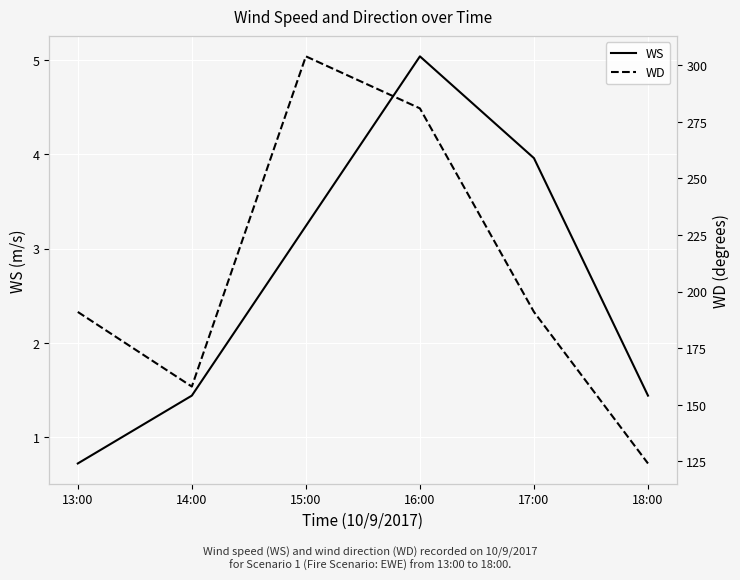

Which has a higher value, 14:00 or 13:00?

14:00